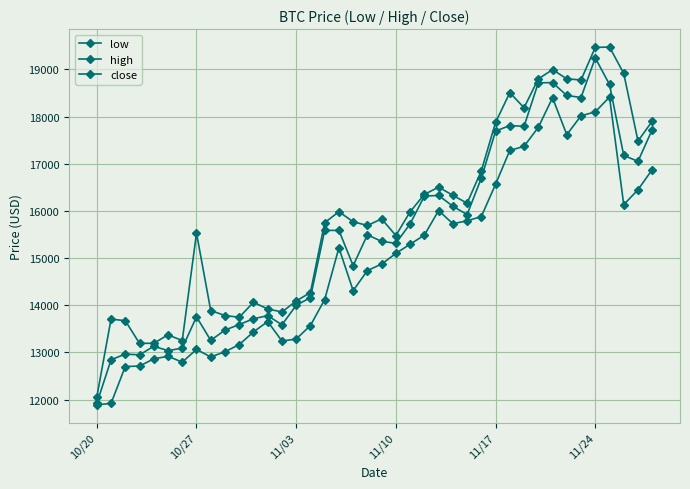

How many data points in low are less than 15100?

20